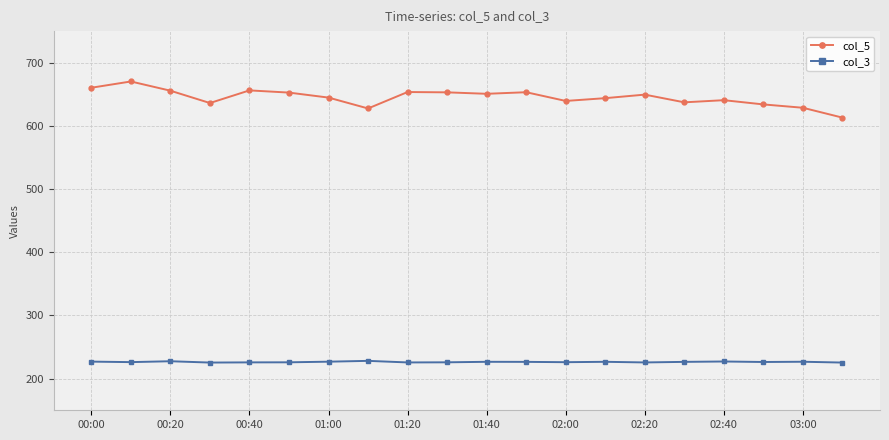

Which series has the largest total across all categories?

col_5